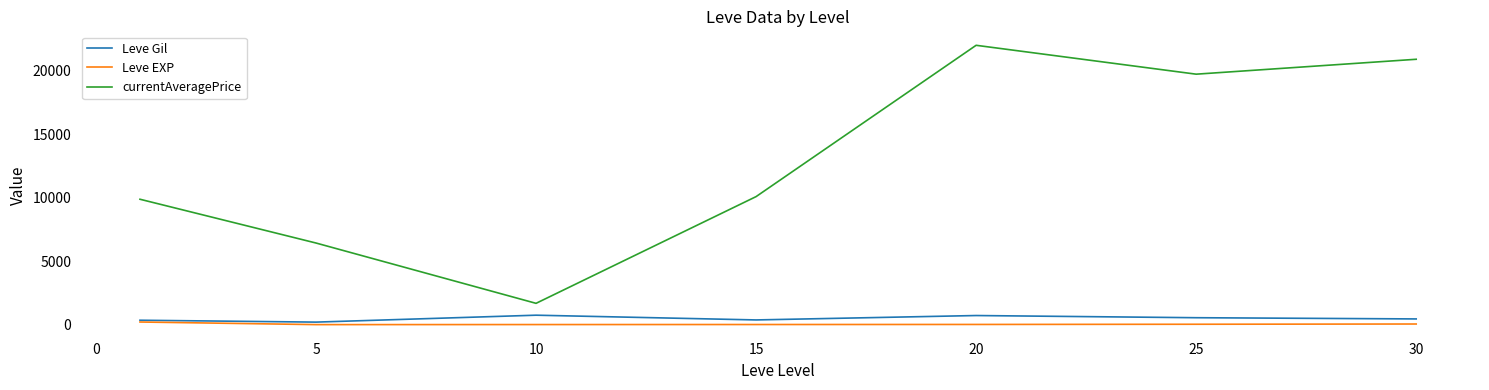

Which series has the largest total across all categories?

currentAveragePrice